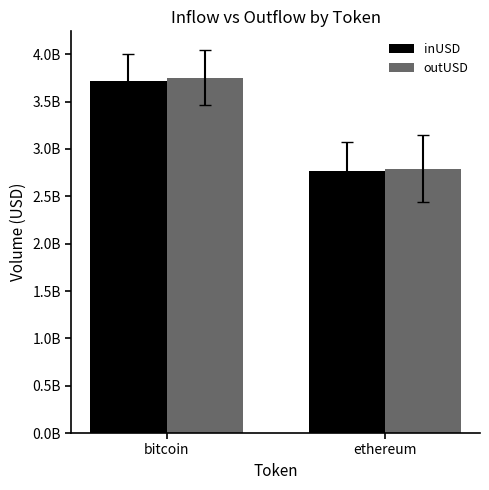

List the labels in order of inUSD value, largest first.

bitcoin, ethereum